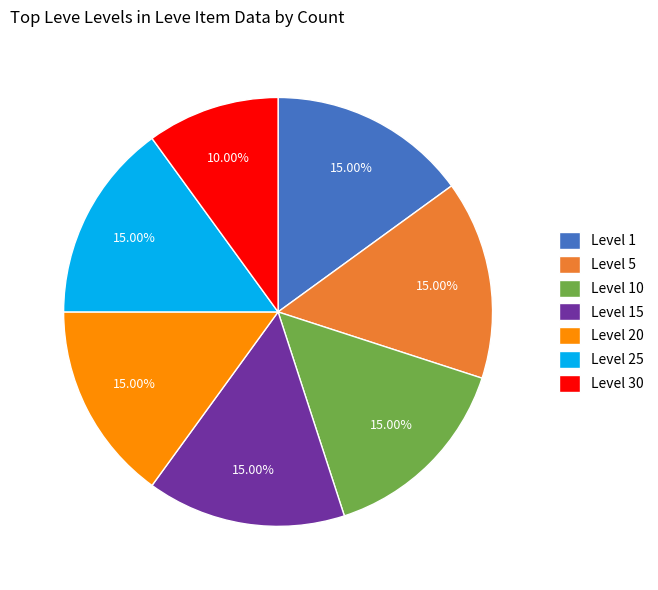

What portion of the pie excludes Level 30?

90.0%